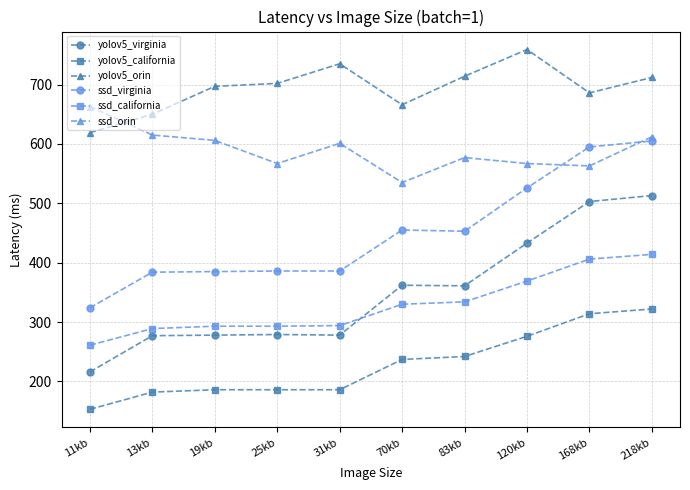

What is the label of the 2nd point from the right?

168kb